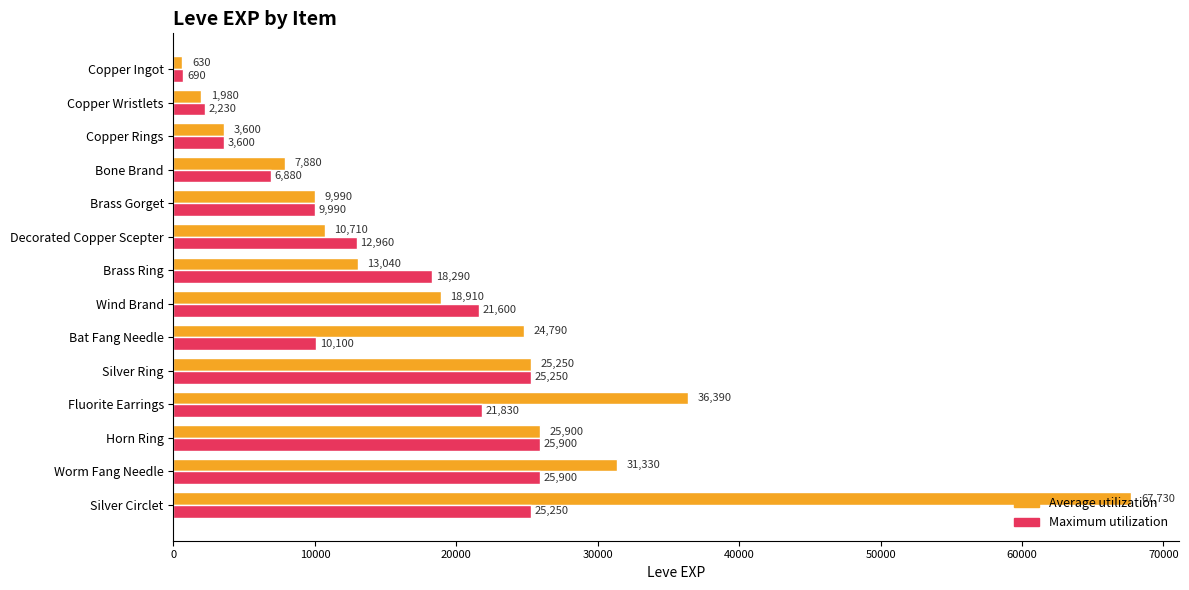

Which series has the largest range (max minus min)?

Average utilization